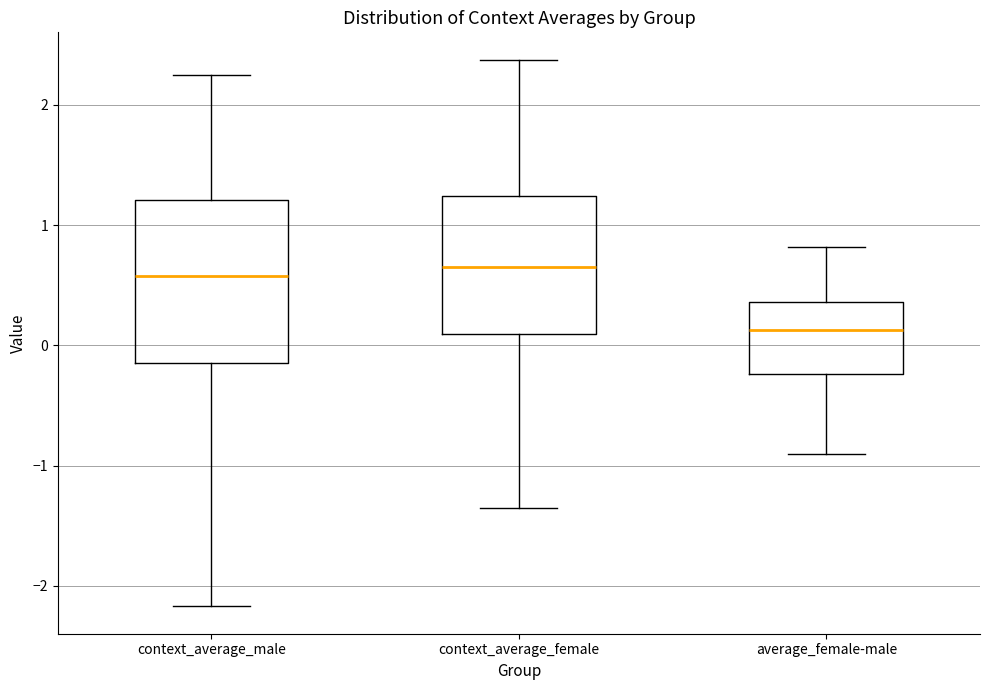

Comparing the boxes themselves (not the whiskers), which one is the tallest?

context_average_male